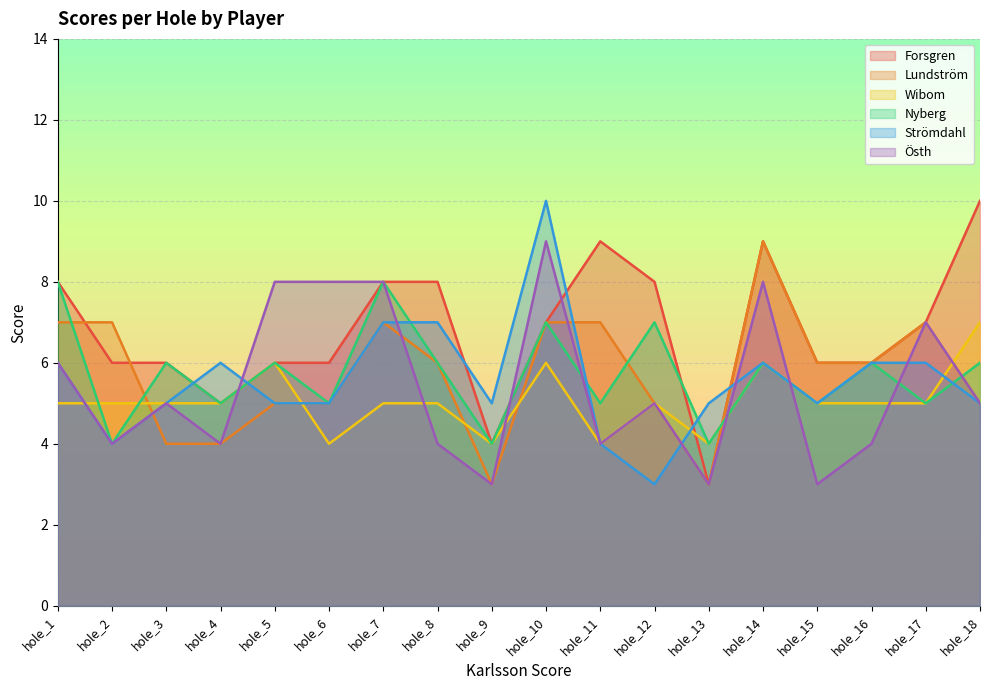

What is the minimum value for Forsgren?

3